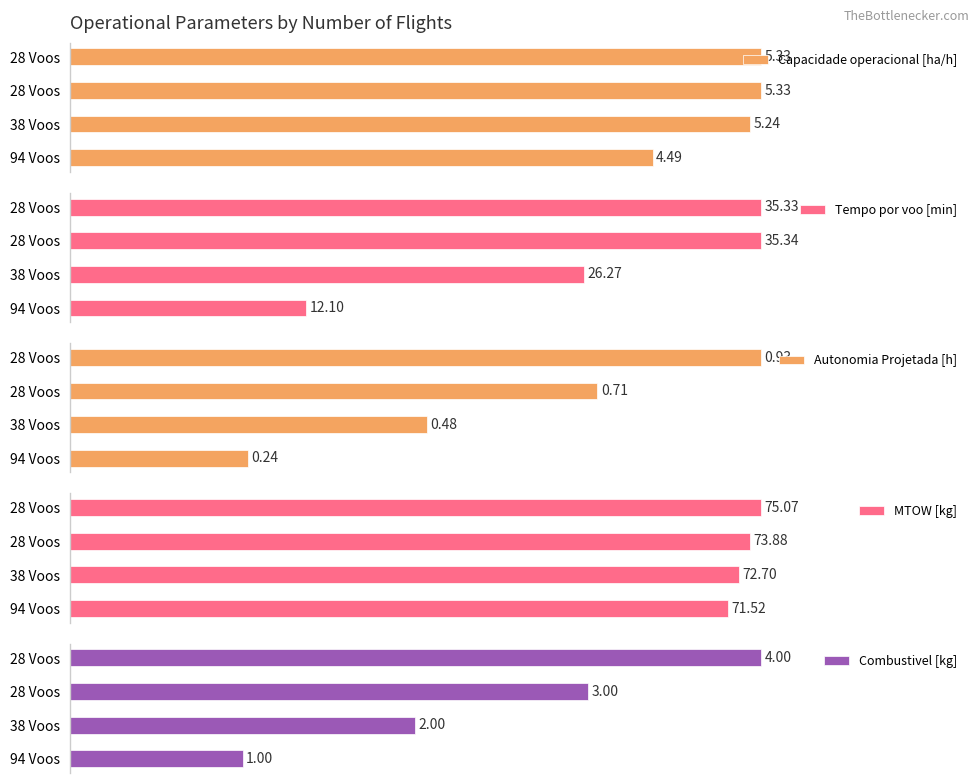

What are all the series names shown in the legend?

Capacidade operacional [ha/h], Tempo por voo [min], Autonomia Projetada [h], MTOW [kg], Combustivel [kg]